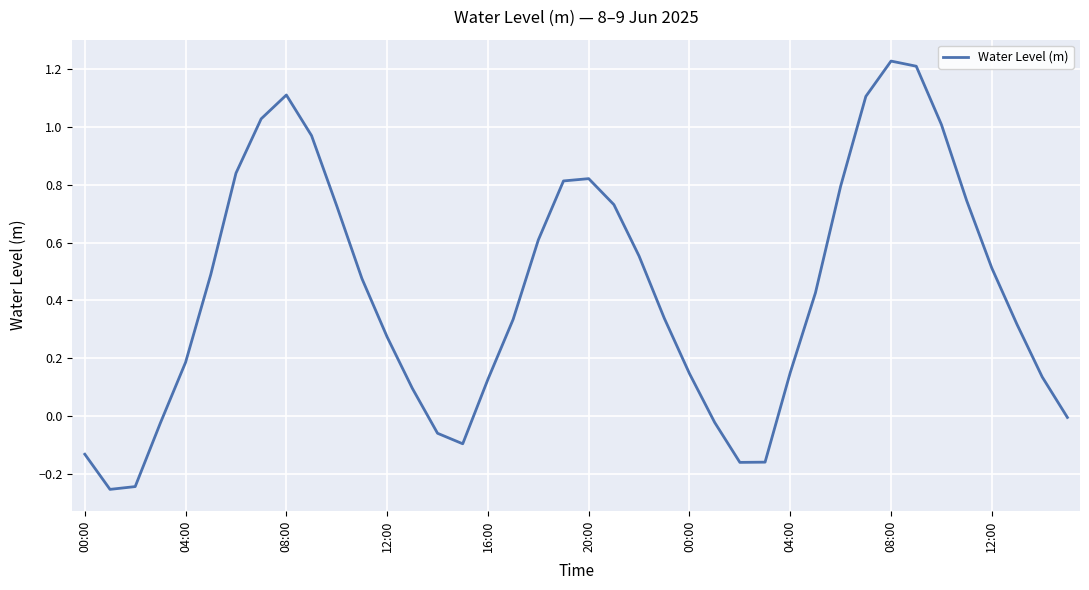

What is the difference between the maximum and minimum values?

1.5